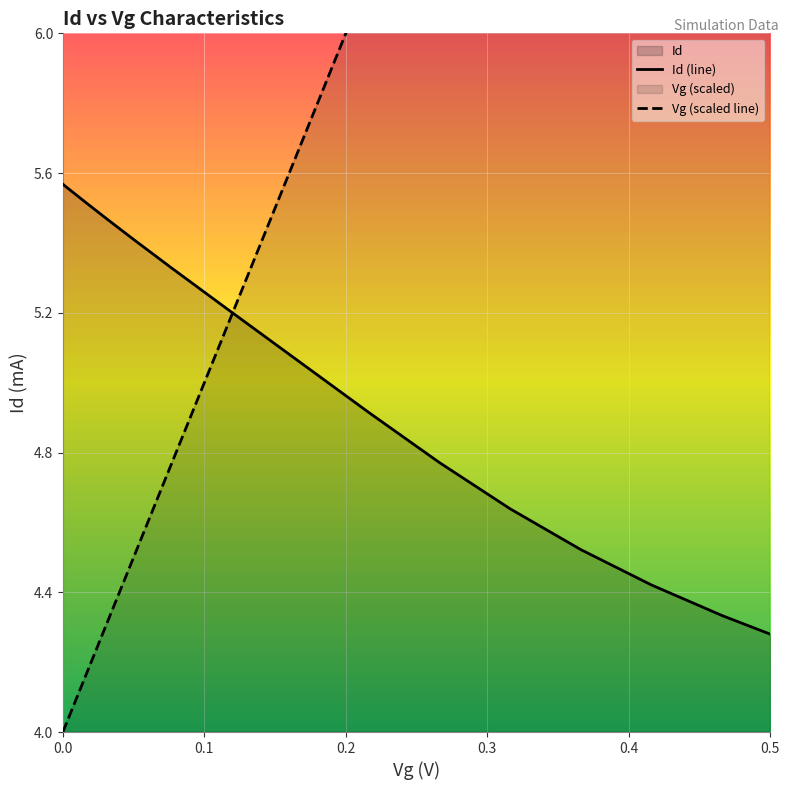

What is the difference between the highest and lowest values at 0.049895394?

0.9